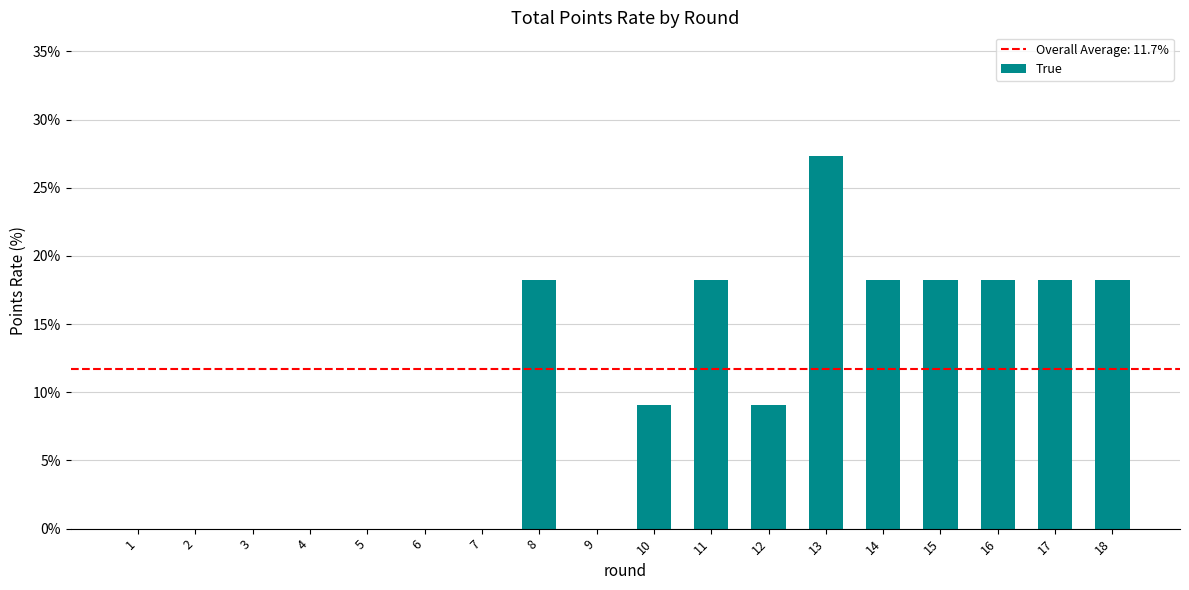

Is it true that the value at 7 is 0.0?

True